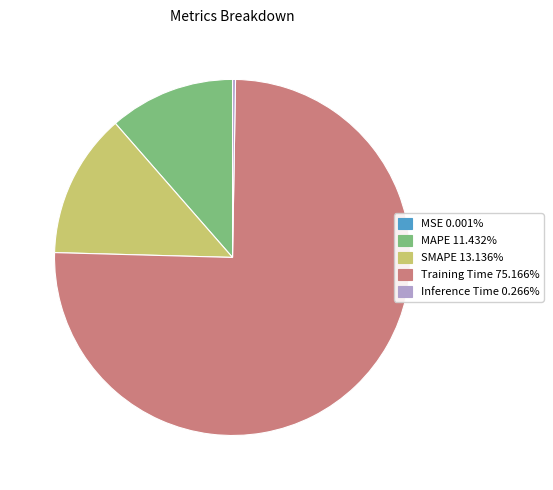

Is there a majority slice in this chart?

Yes